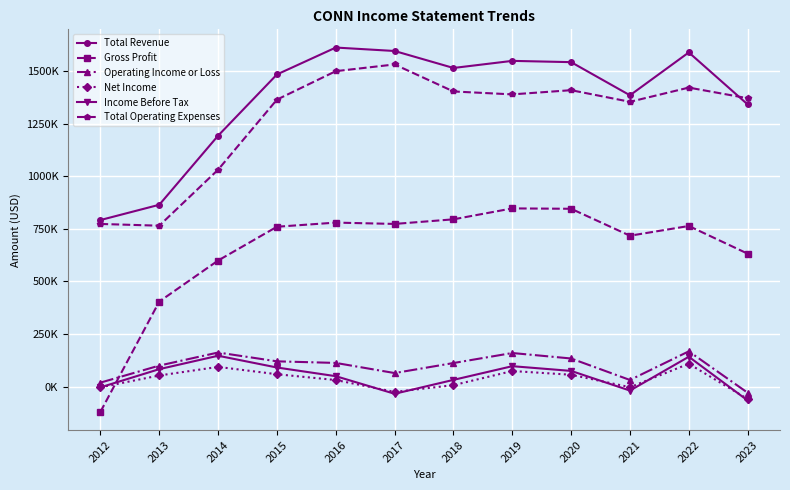

What are all the series names shown in the legend?

Total Revenue, Gross Profit, Operating Income or Loss, Net Income, Income Before Tax, Total Operating Expenses